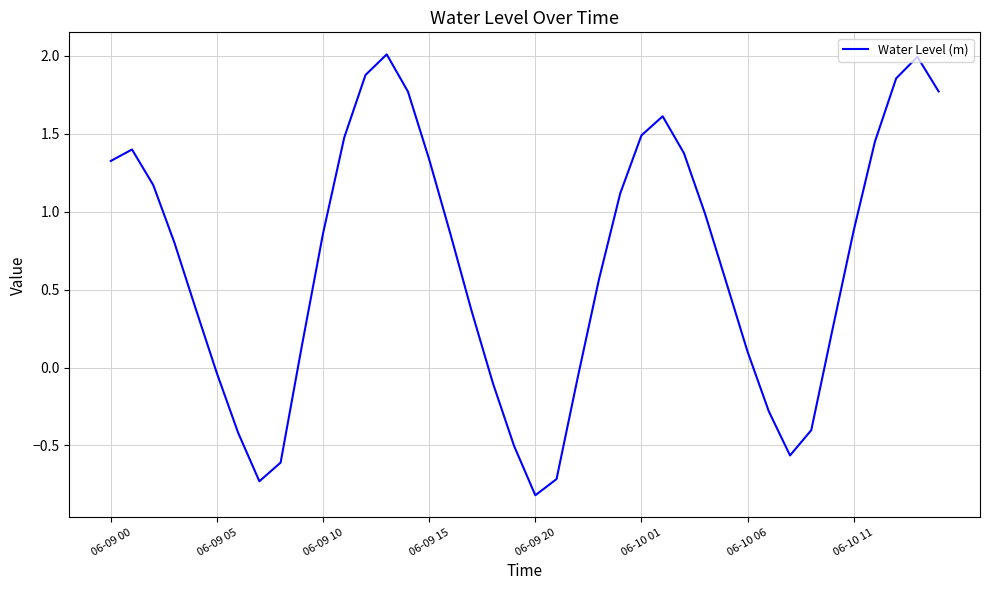

What is the difference between the maximum and minimum values?

2.8